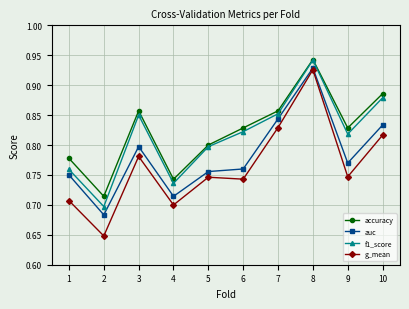

Does the chart have visible grid lines?

Yes